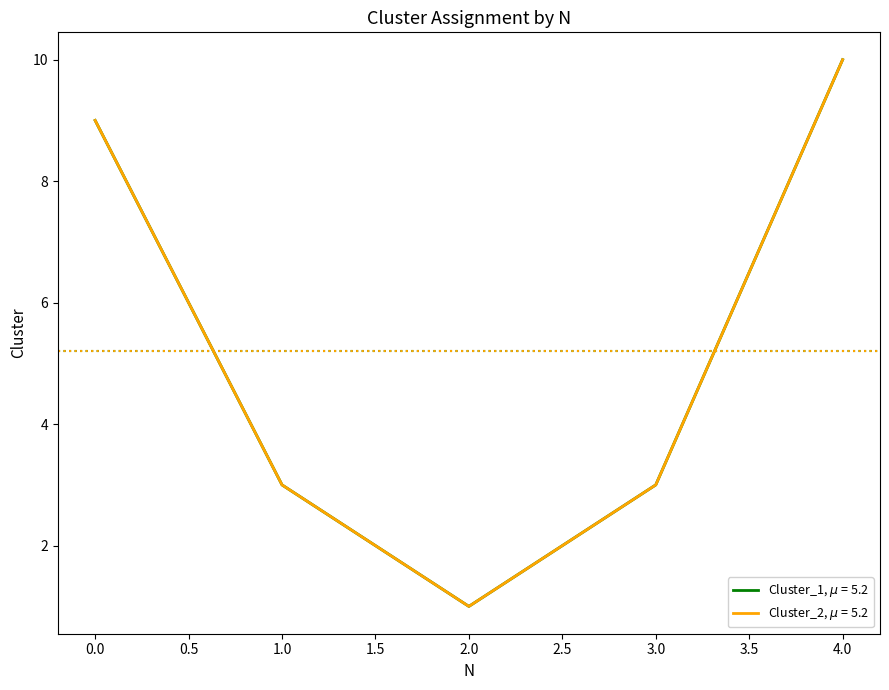

Does the chart display data point markers on the line(s)?

No